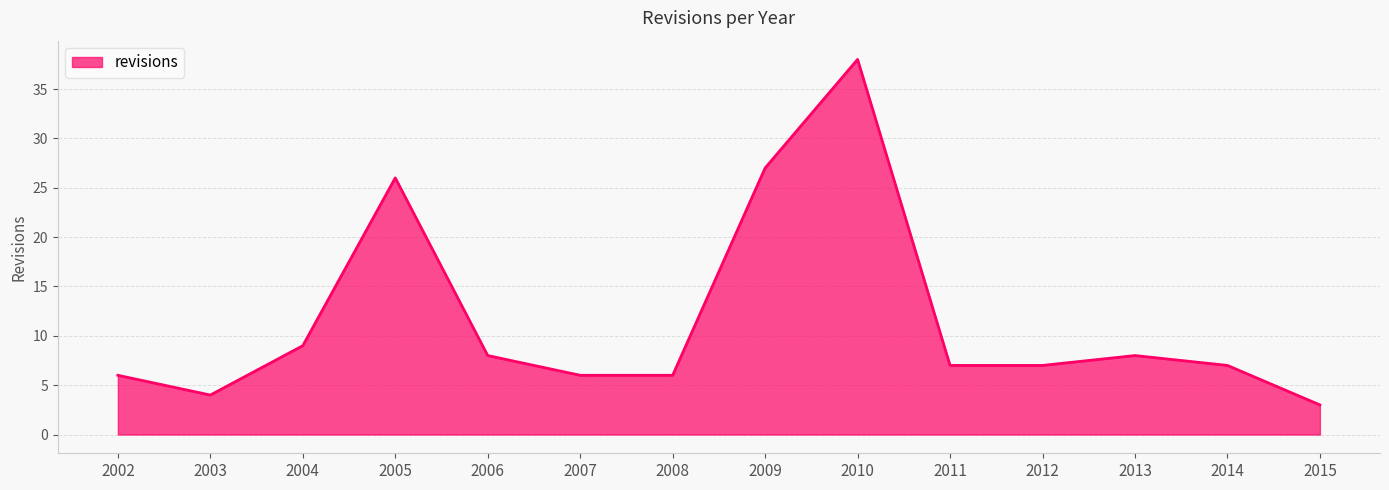

At which label does the data first exceed 7?

2004